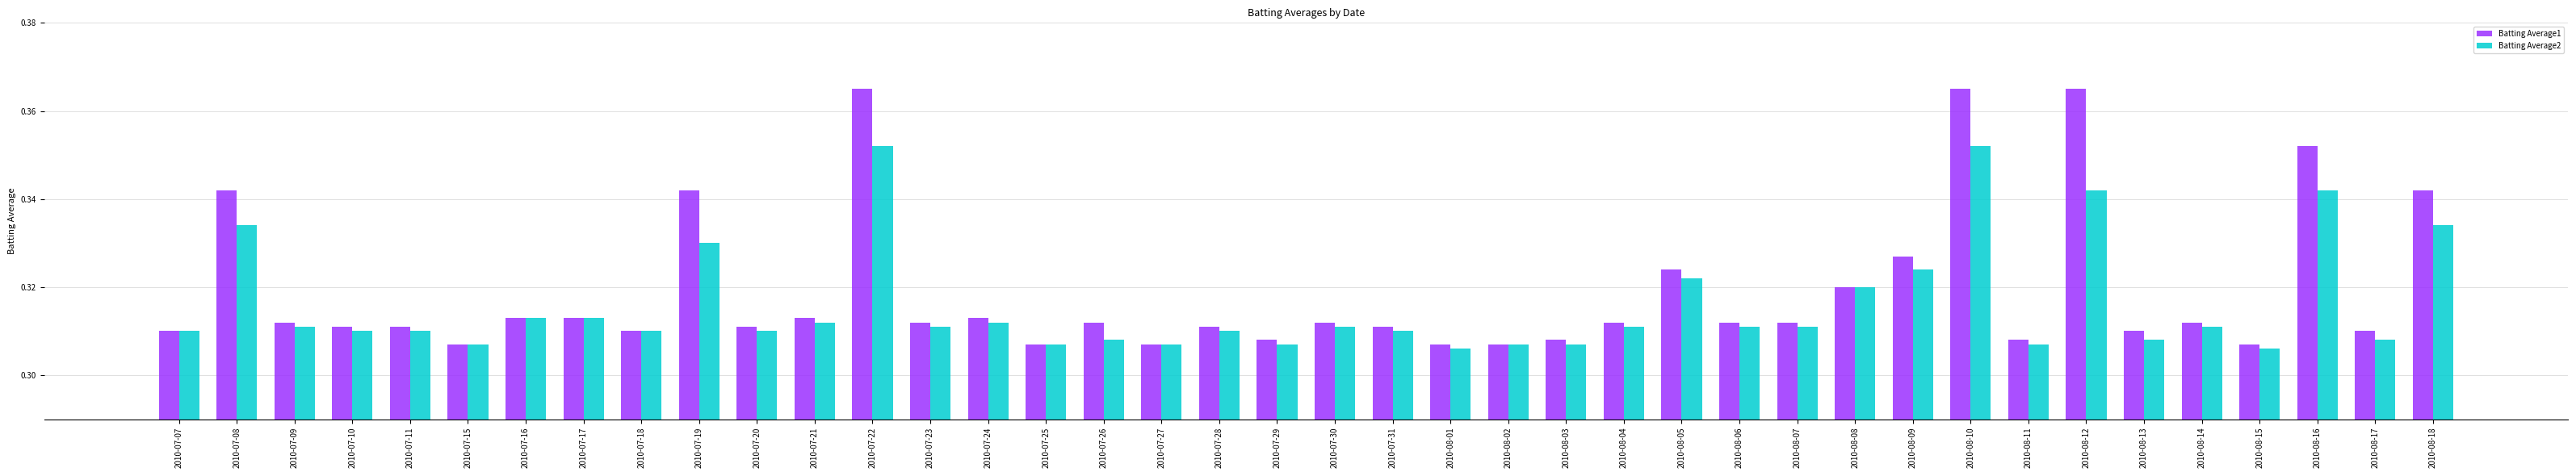

How many Batting Average2 values are between 0 and 1?

40